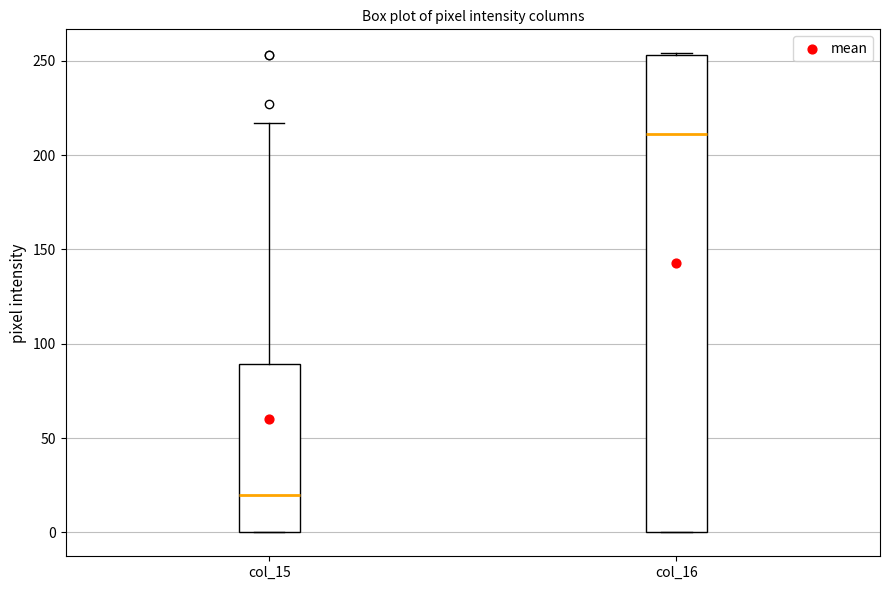

Where does the upper whisker of the box for col_15 end on the y-axis? The values are not printed on the chart, so give them approximately, as read against the axis.

215